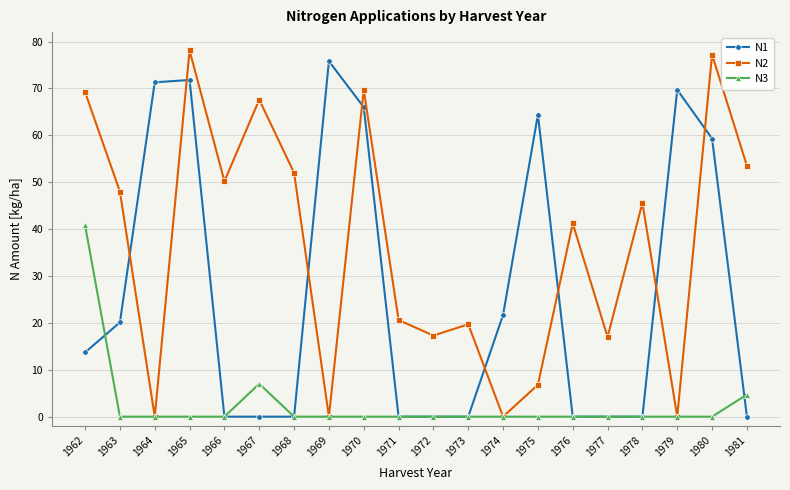

How many data points in N2 are less than 45?

10